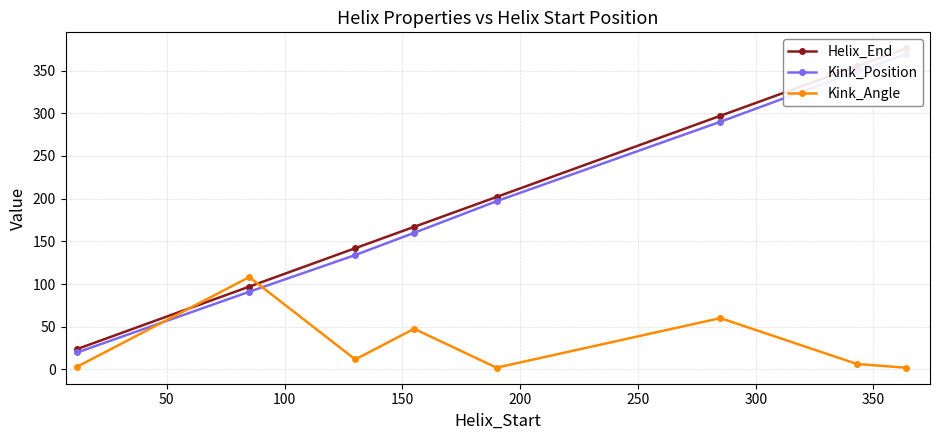

What is the value of the Kink_Angle point at the 3rd from the left?

11.8